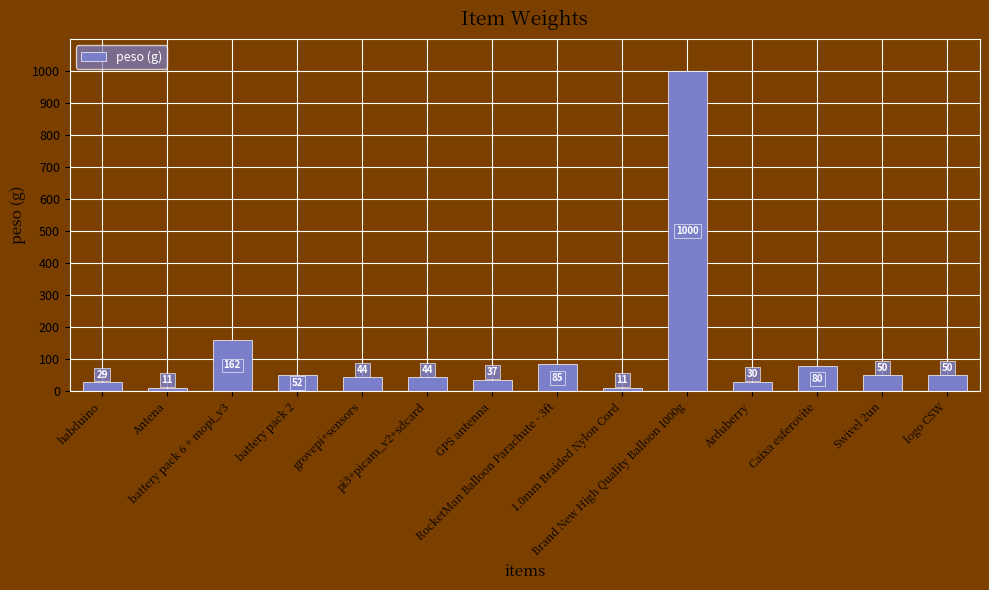

Read the value at battery pack 6 + mopi_v3.

162